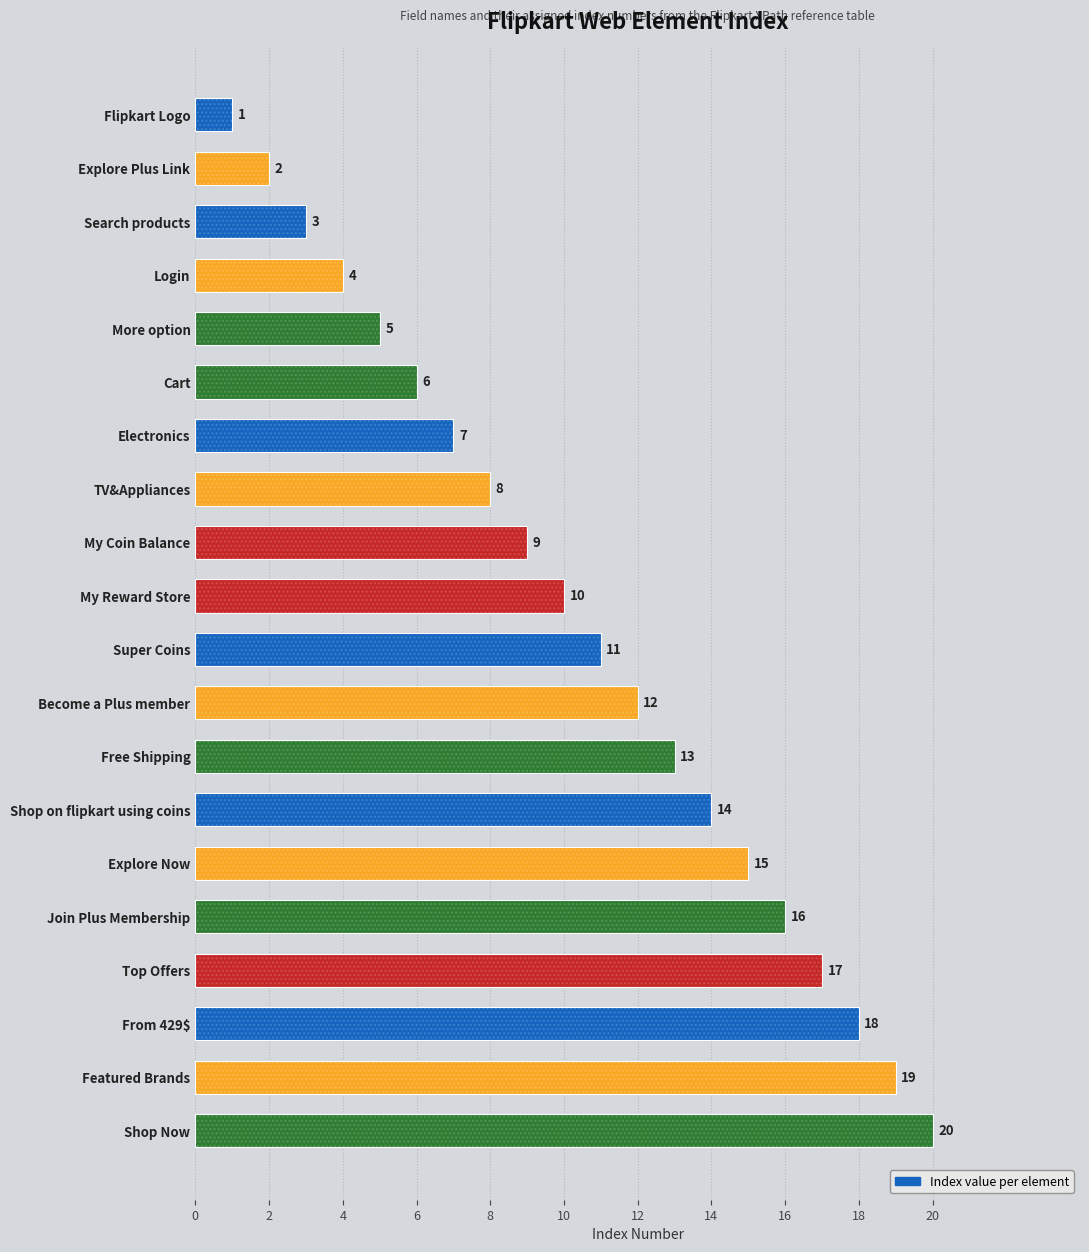

What is the difference between the maximum and minimum values?

19